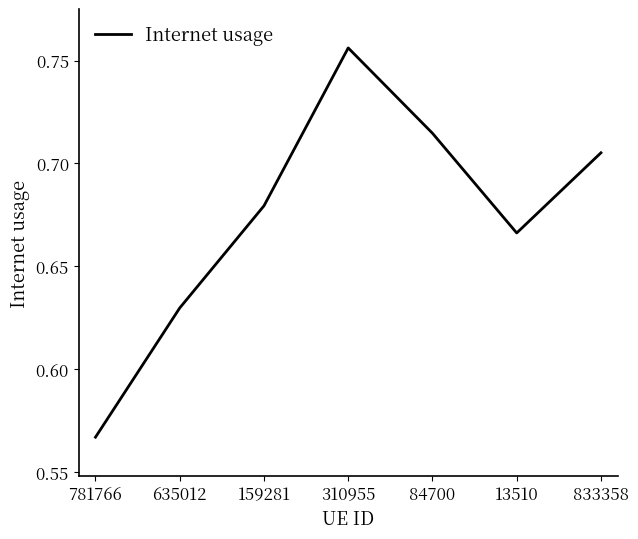

Which category has the highest value across all series?

310955